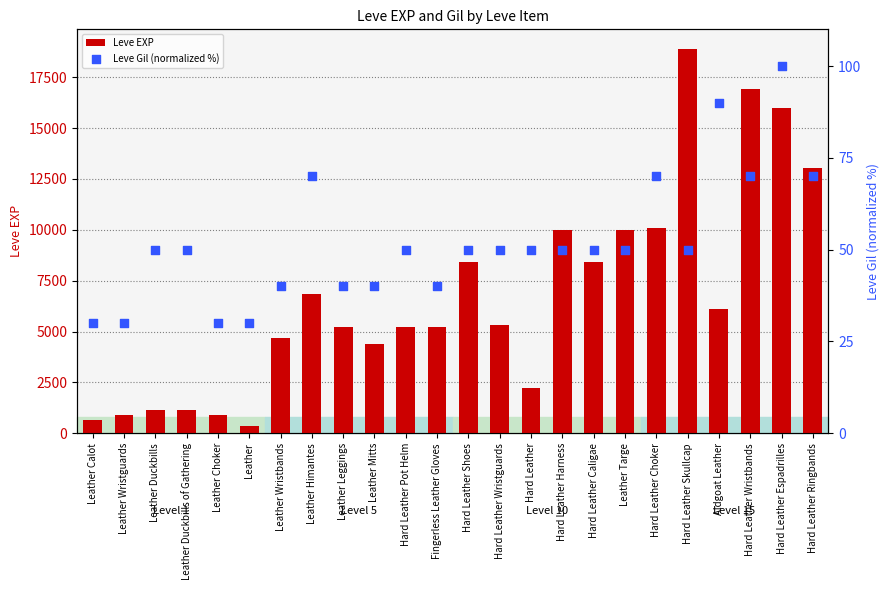

At how many categories does at least one series exceed 4582?

16